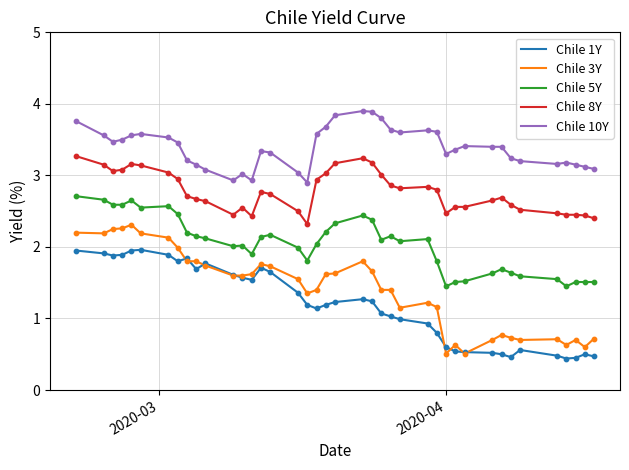

What are all the series names shown in the legend?

Chile 1Y, Chile 3Y, Chile 5Y, Chile 8Y, Chile 10Y